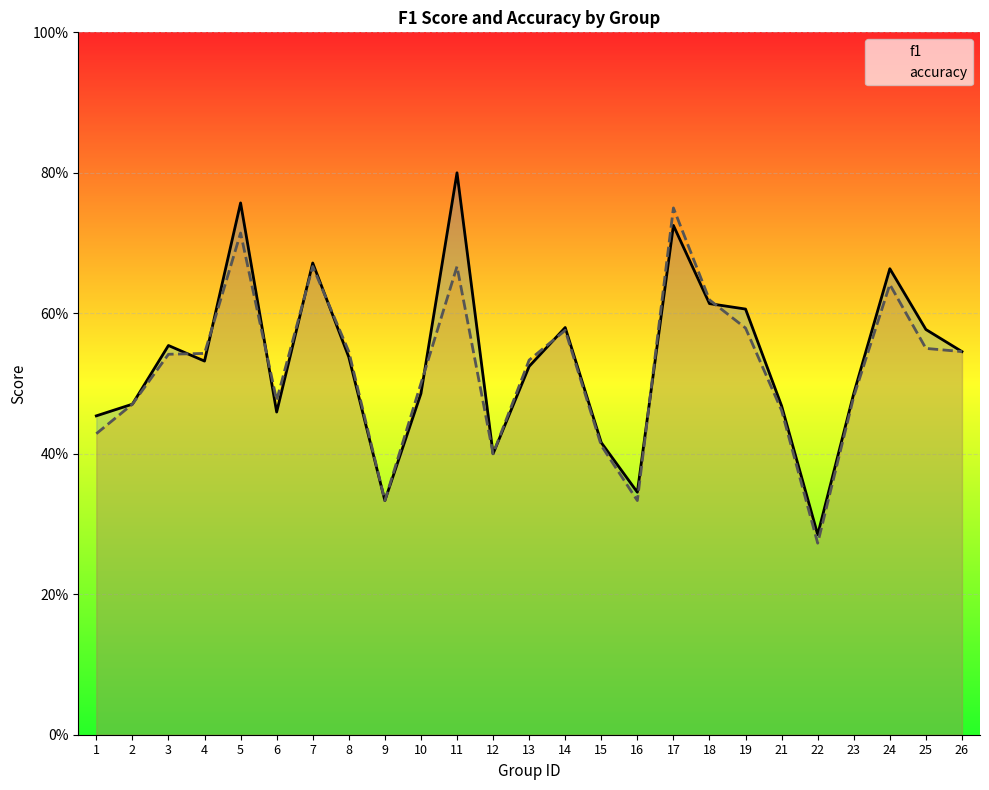

At how many categories does at least one series exceed 0?

25